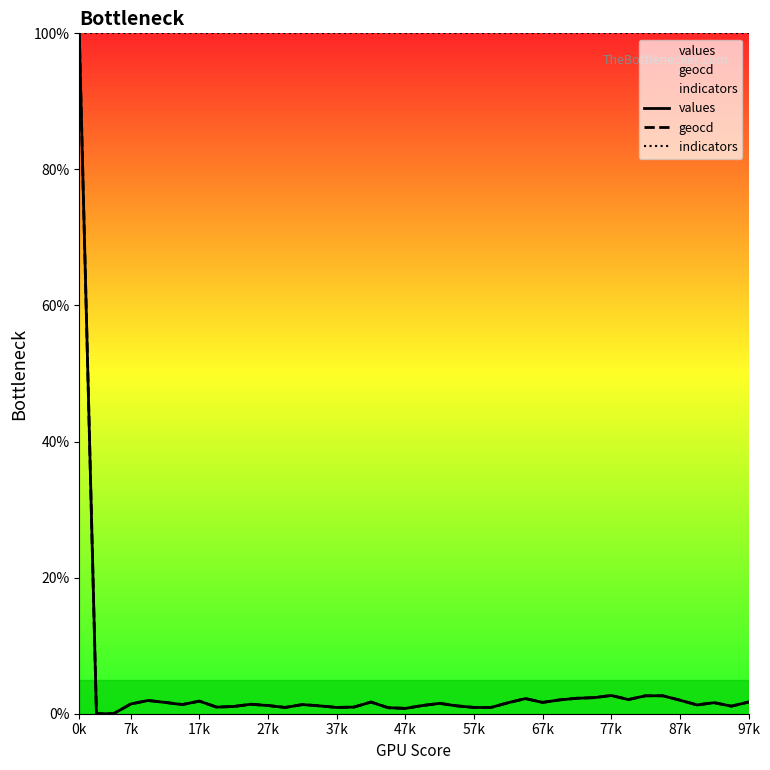

True or false: values has more than 0 points higher than both neighbors.

True